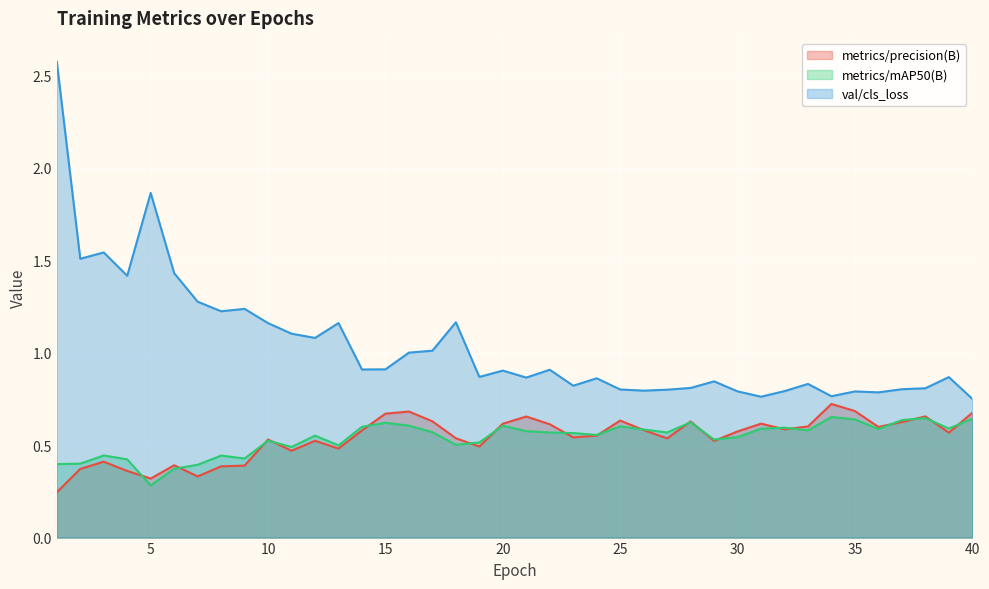

Reading right to left, list all the values displayed in this chart.

metrics/precision(B): 40=0.7	39=0.6	38=0.7	37=0.6	36=0.6	35=0.7	34=0.7	33=0.6	32=0.6	31=0.6	30=0.6	29=0.5	28=0.6	27=0.5	26=0.6	25=0.6	24=0.6	23=0.5	22=0.6	21=0.7	20=0.6	19=0.5	18=0.5	17=0.6	16=0.7	15=0.7	14=0.6	13=0.5	12=0.5	11=0.5	10=0.5	9=0.4	8=0.4	7=0.3	6=0.4	5=0.3	4=0.4	3=0.4	2=0.4	1=0.2
metrics/mAP50(B): 40=0.6	39=0.6	38=0.6	37=0.6	36=0.6	35=0.6	34=0.7	33=0.6	32=0.6	31=0.6	30=0.5	29=0.5	28=0.6	27=0.6	26=0.6	25=0.6	24=0.6	23=0.6	22=0.6	21=0.6	20=0.6	19=0.5	18=0.5	17=0.6	16=0.6	15=0.6	14=0.6	13=0.5	12=0.6	11=0.5	10=0.5	9=0.4	8=0.4	7=0.4	6=0.4	5=0.3	4=0.4	3=0.4	2=0.4	1=0.4
val/cls_loss: 40=0.7	39=0.9	38=0.8	37=0.8	36=0.8	35=0.8	34=0.8	33=0.8	32=0.8	31=0.8	30=0.8	29=0.8	28=0.8	27=0.8	26=0.8	25=0.8	24=0.9	23=0.8	22=0.9	21=0.9	20=0.9	19=0.9	18=1.2	17=1.0	16=1.0	15=0.9	14=0.9	13=1.2	12=1.1	11=1.1	10=1.2	9=1.2	8=1.2	7=1.3	6=1.4	5=1.9	4=1.4	3=1.5	2=1.5	1=2.6